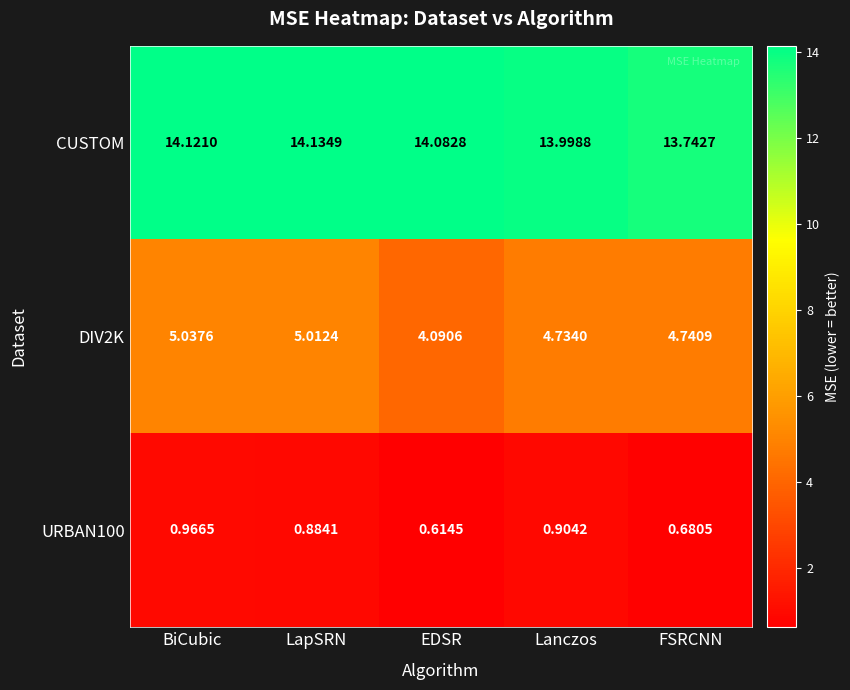

Between BiCubic and FSRCNN, which series saw the biggest shift?

CUSTOM